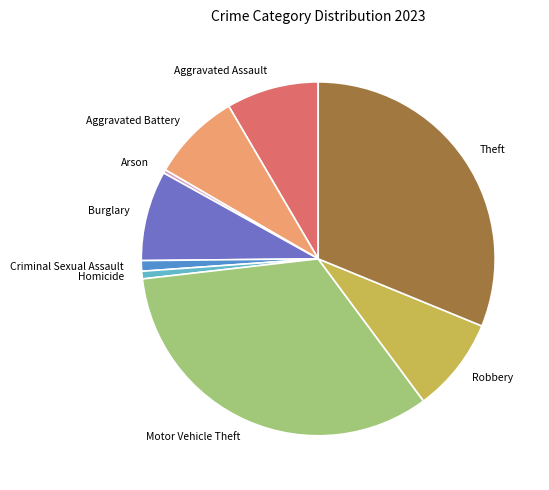

Does Arson represent more than half of the total?

No